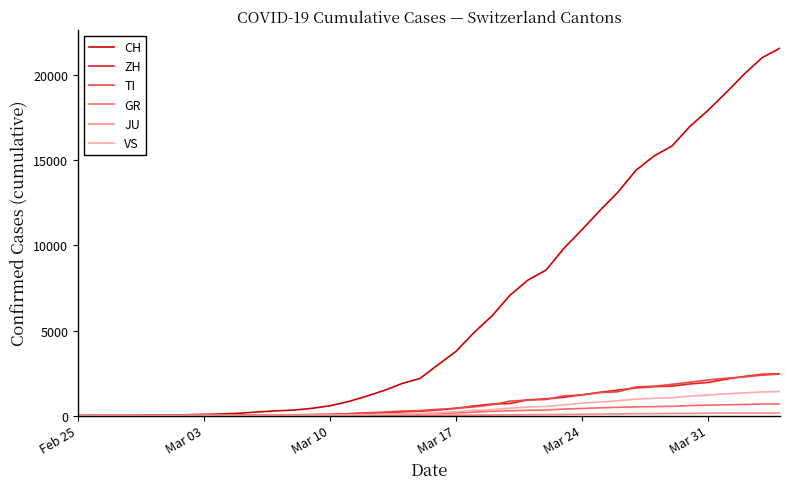

Which series has the largest range (max minus min)?

CH